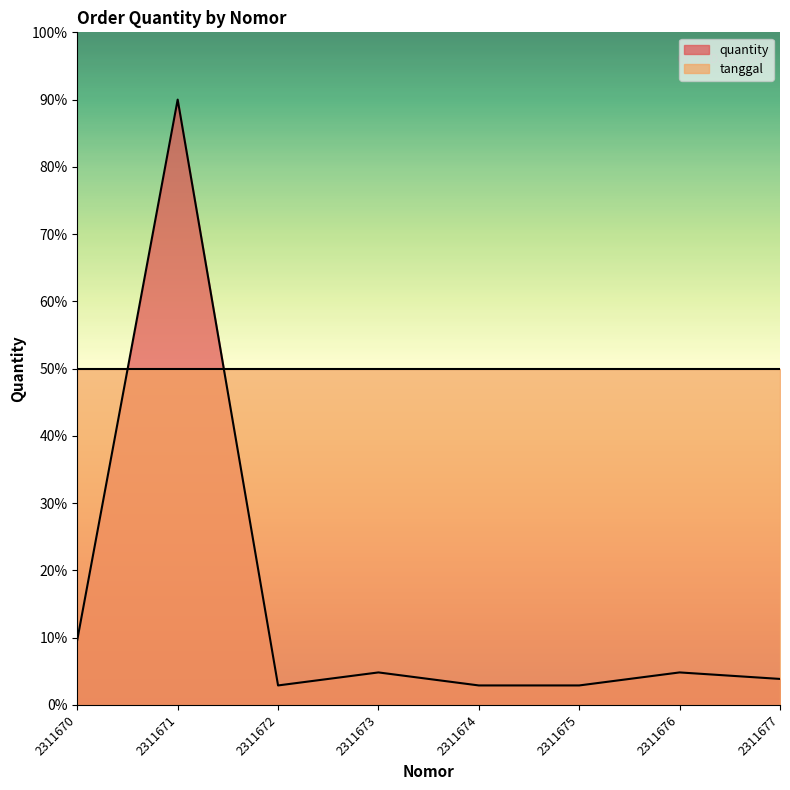

Count the number of categories in the chart.

8